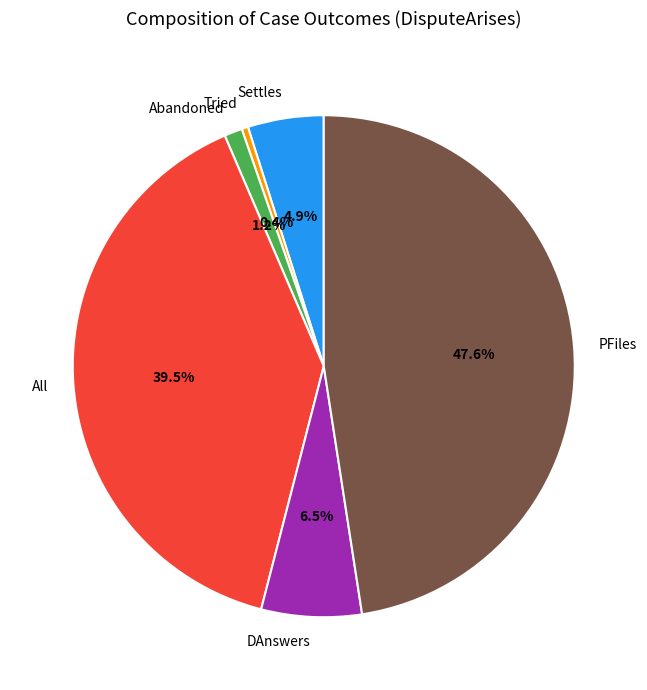

To the nearest percent, what is the difference between the All and DAnswers slice percentages?

33%